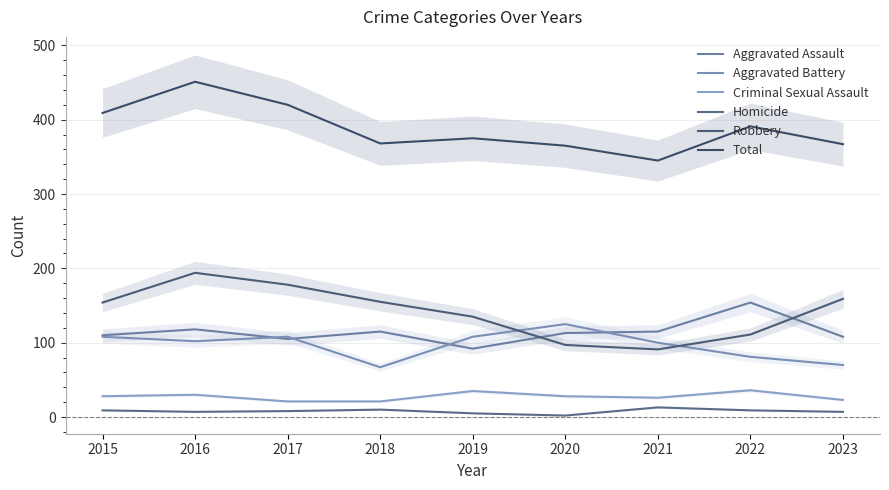

Where does the Criminal Sexual Assault series first go above 28?

2016